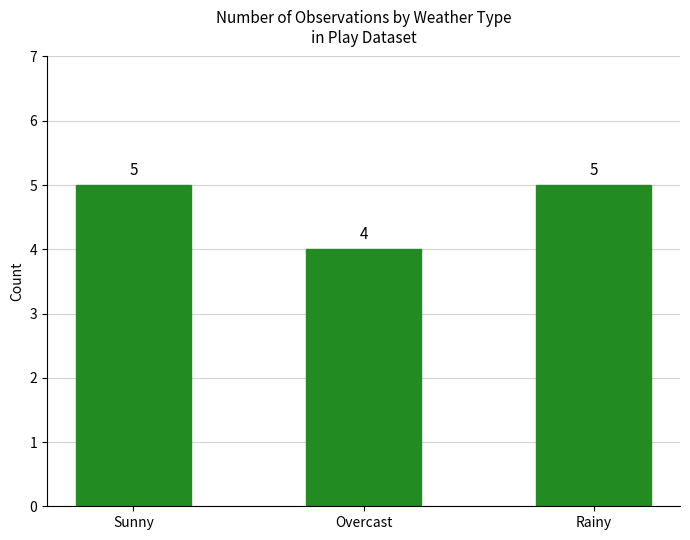

What is the sum of the values at Overcast and Rainy?

9